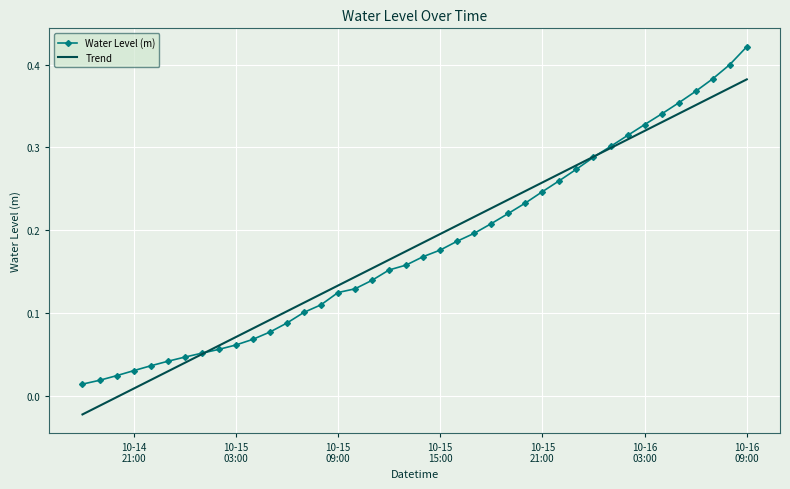

What are all the series names shown in the legend?

Water Level (m), Trend